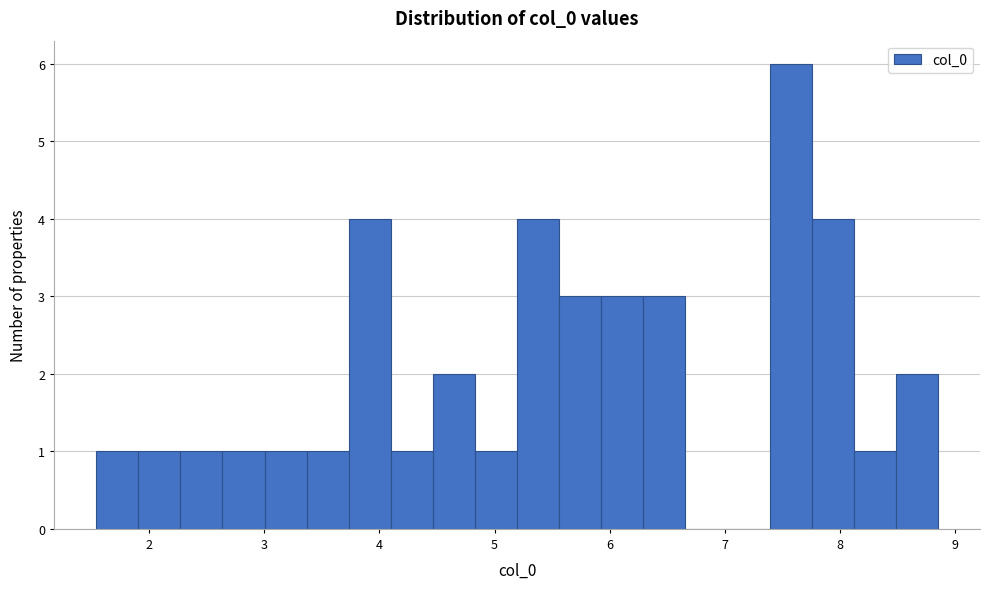

Read against the x-axis, roughly where is the centre of the tallest bar?

7.6